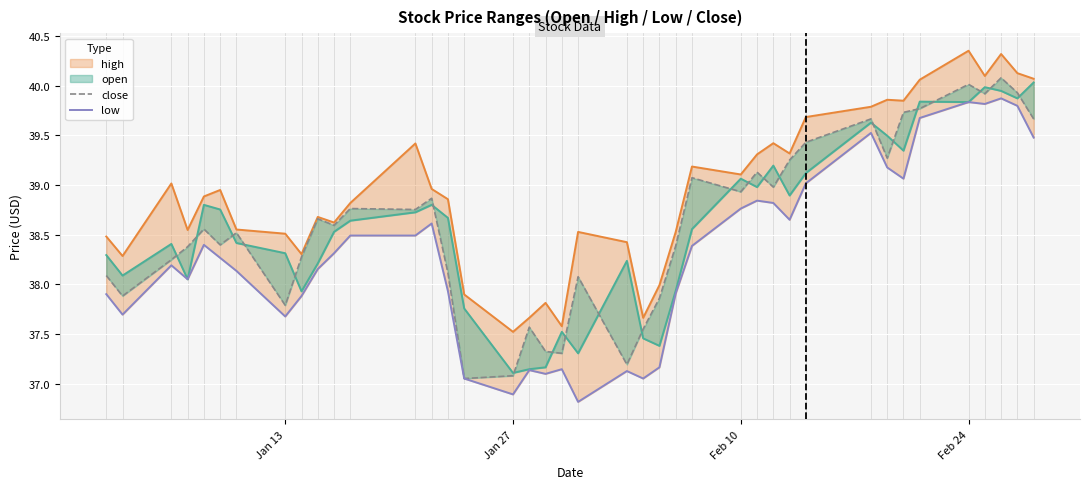

What is the lowest value of the low series?

36.8